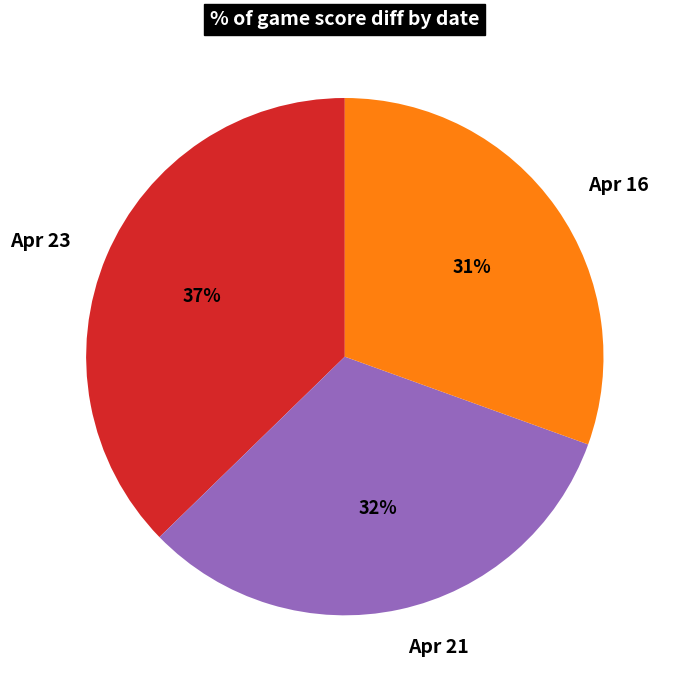

True or false: Apr 21 accounts for 32% of the total.

True